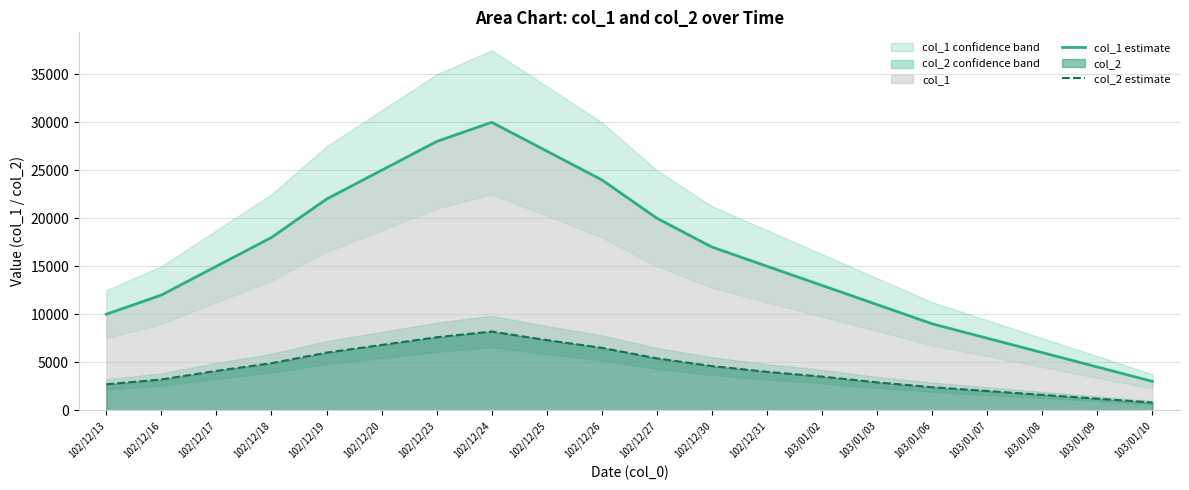

What is the greatest value displayed?

30000